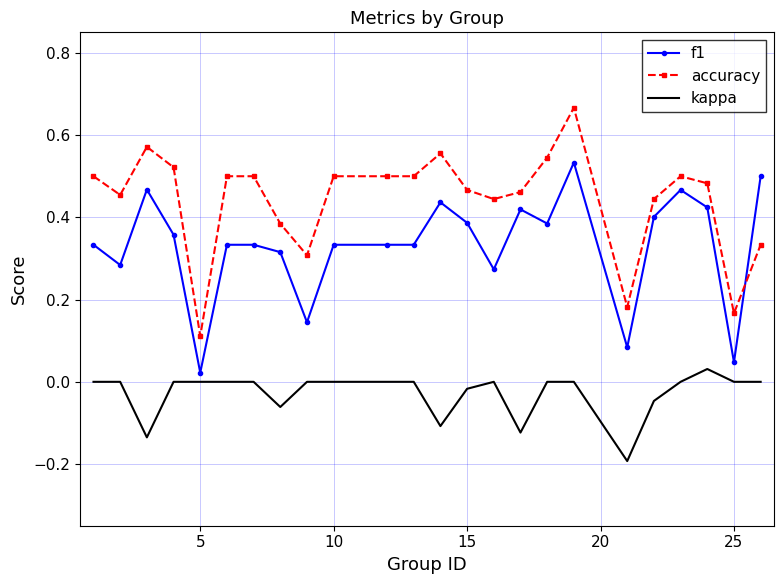

List the series in order of their overall mean, lowest first.

kappa, f1, accuracy